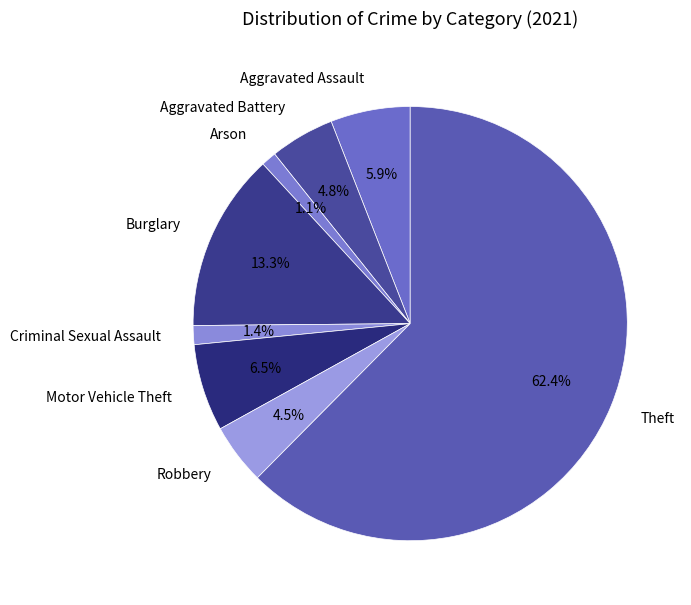

How many slices are in this pie chart?

8